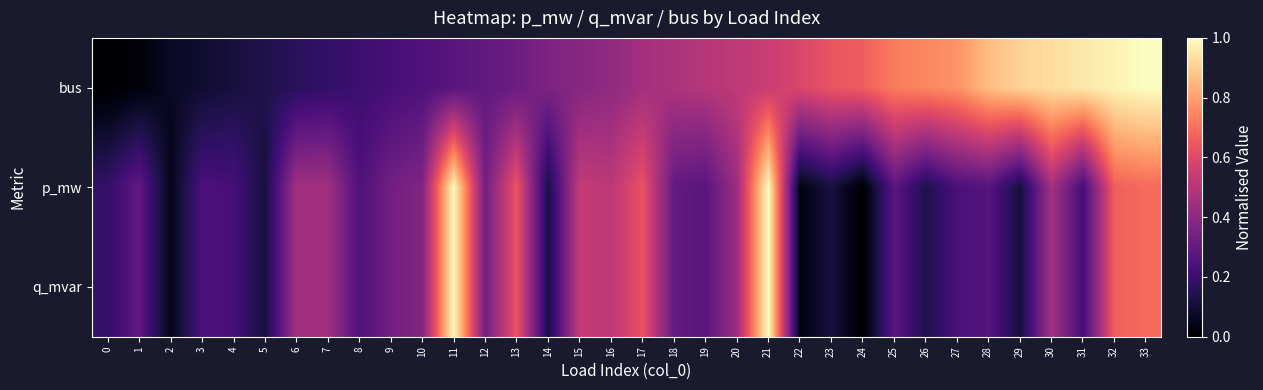

Rank the series at 24 from lowest to highest value.

p_mw, q_mvar, bus